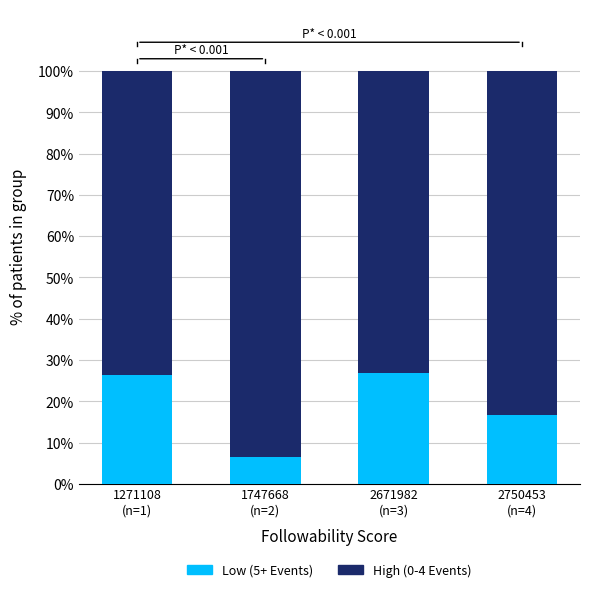

What is the difference between the Low (5+ Events) values at 2750453
(n=4) and 2671982
(n=3)?

10.2